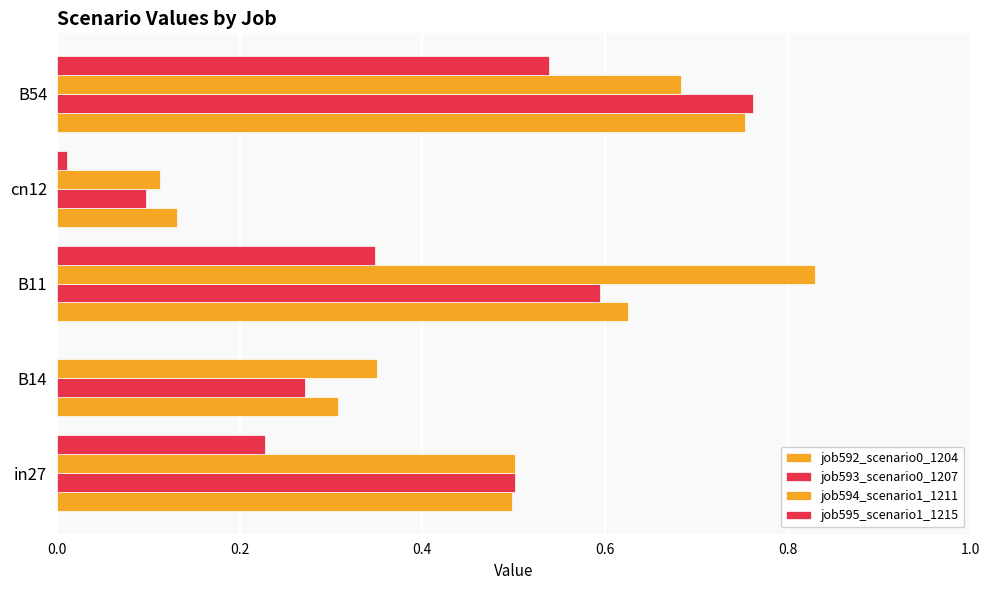

What is the difference between the maximum and second lowest values in the job594_scenario1_1211 series?

0.5